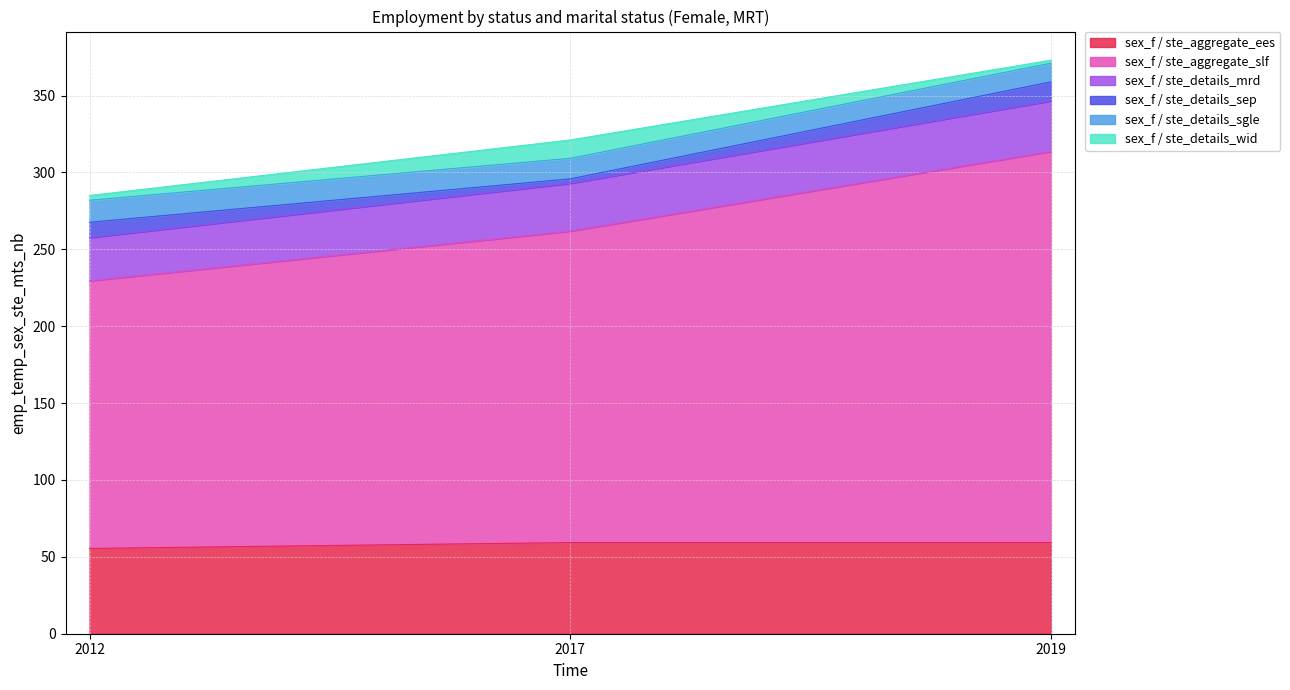

What is the minimum value for sex_f / ste_aggregate_ees?

55.5